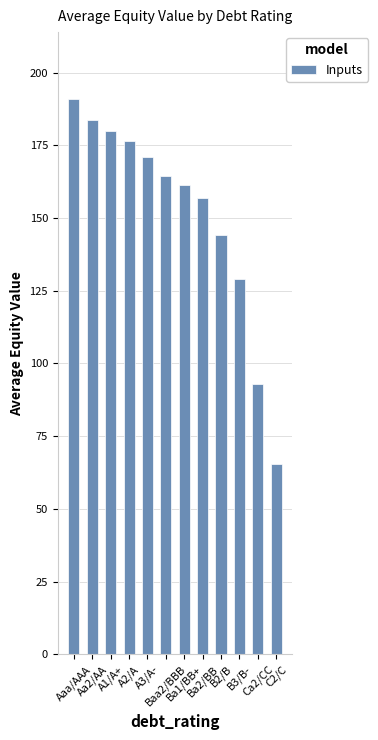

Approximately how many times larger is the value at A3/A- compared to Aa2/AA?

0.9